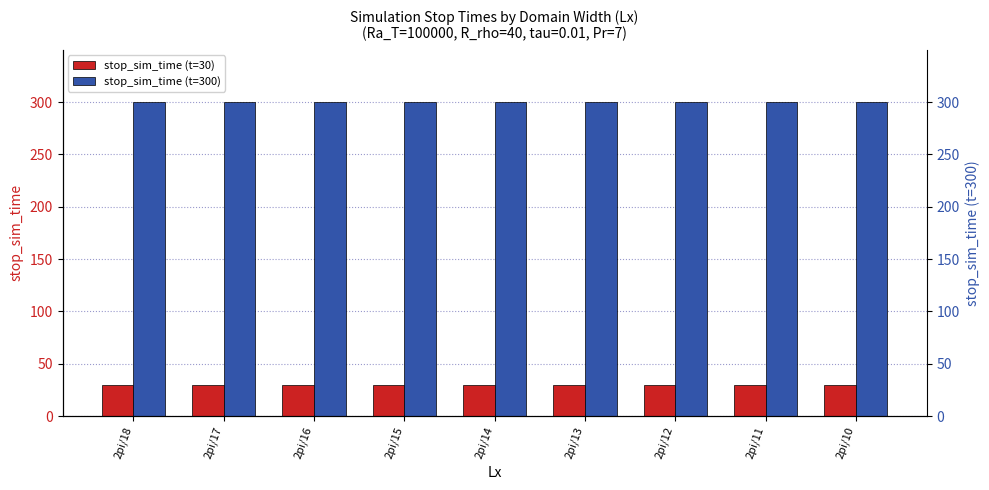

What are all the series names shown in the legend?

stop_sim_time (t=30), stop_sim_time (t=300)